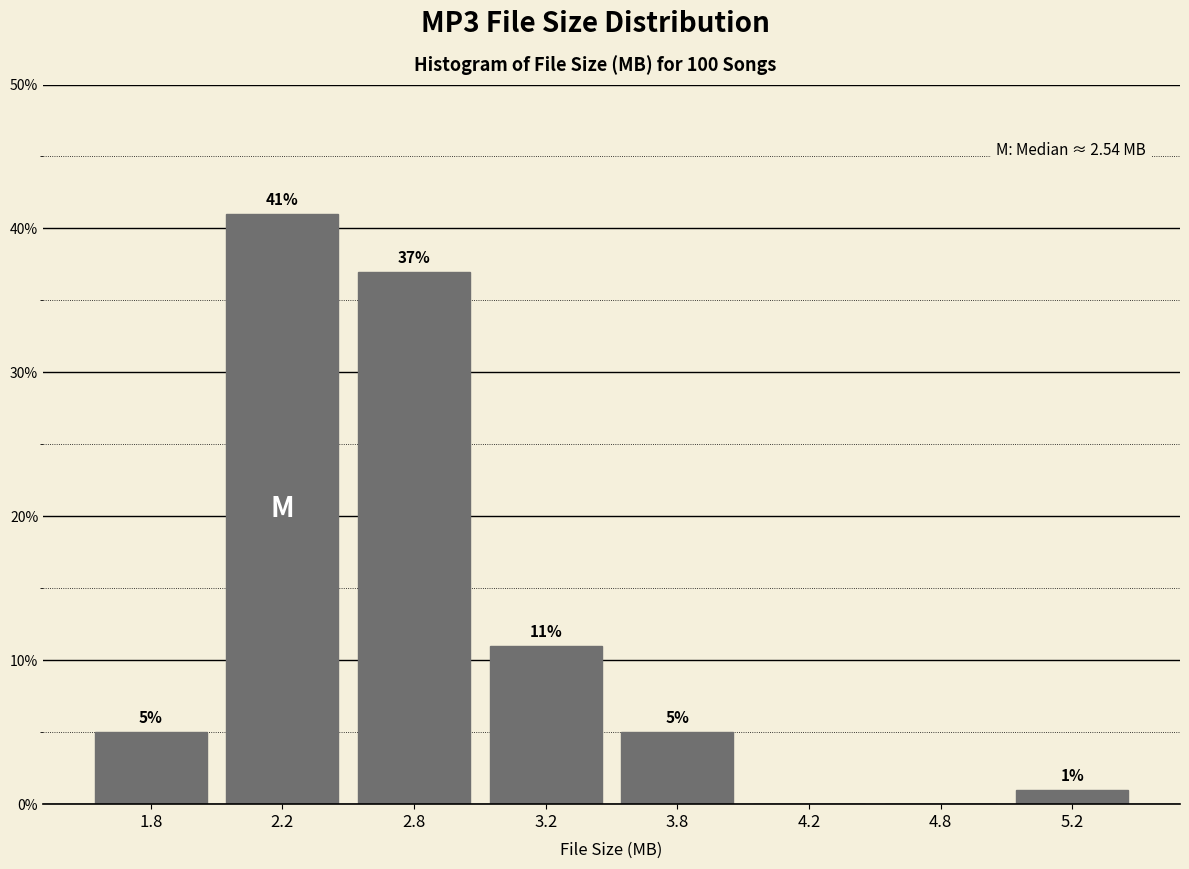

Reading left to right, what are all the values shown in this chart?

1.8=5	2.2=41	2.8=37	3.2=11	3.8=5	4.2=0	4.8=0	5.2=1